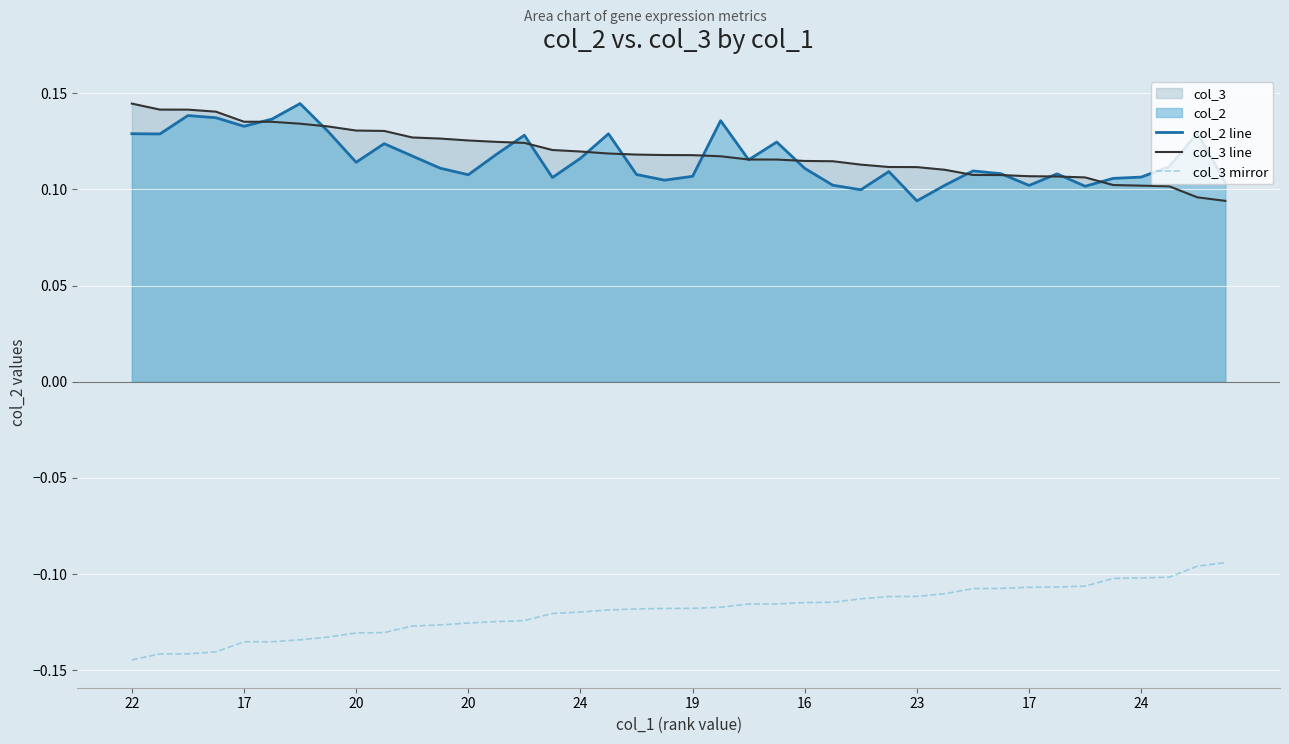

Reading left to right, extract all data points from this chart.

col_2 line: 0.1	0.1	0.1	0.1	0.1	0.1	0.1	0.1	0.1	0.1	0.1	0.1	0.1	0.1	0.1	0.1	0.1	0.1	0.1	0.1	0.1	0.1	0.1	0.1	0.1	0.1	0.1	0.1	0.1	0.1	0.1	0.1	0.1	0.1	0.1	0.1	0.1	0.1	0.1	0.1
col_3 line: 0.1	0.1	0.1	0.1	0.1	0.1	0.1	0.1	0.1	0.1	0.1	0.1	0.1	0.1	0.1	0.1	0.1	0.1	0.1	0.1	0.1	0.1	0.1	0.1	0.1	0.1	0.1	0.1	0.1	0.1	0.1	0.1	0.1	0.1	0.1	0.1	0.1	0.1	0.1	0.1
col_3 mirror: -0.1	-0.1	-0.1	-0.1	-0.1	-0.1	-0.1	-0.1	-0.1	-0.1	-0.1	-0.1	-0.1	-0.1	-0.1	-0.1	-0.1	-0.1	-0.1	-0.1	-0.1	-0.1	-0.1	-0.1	-0.1	-0.1	-0.1	-0.1	-0.1	-0.1	-0.1	-0.1	-0.1	-0.1	-0.1	-0.1	-0.1	-0.1	-0.1	-0.1